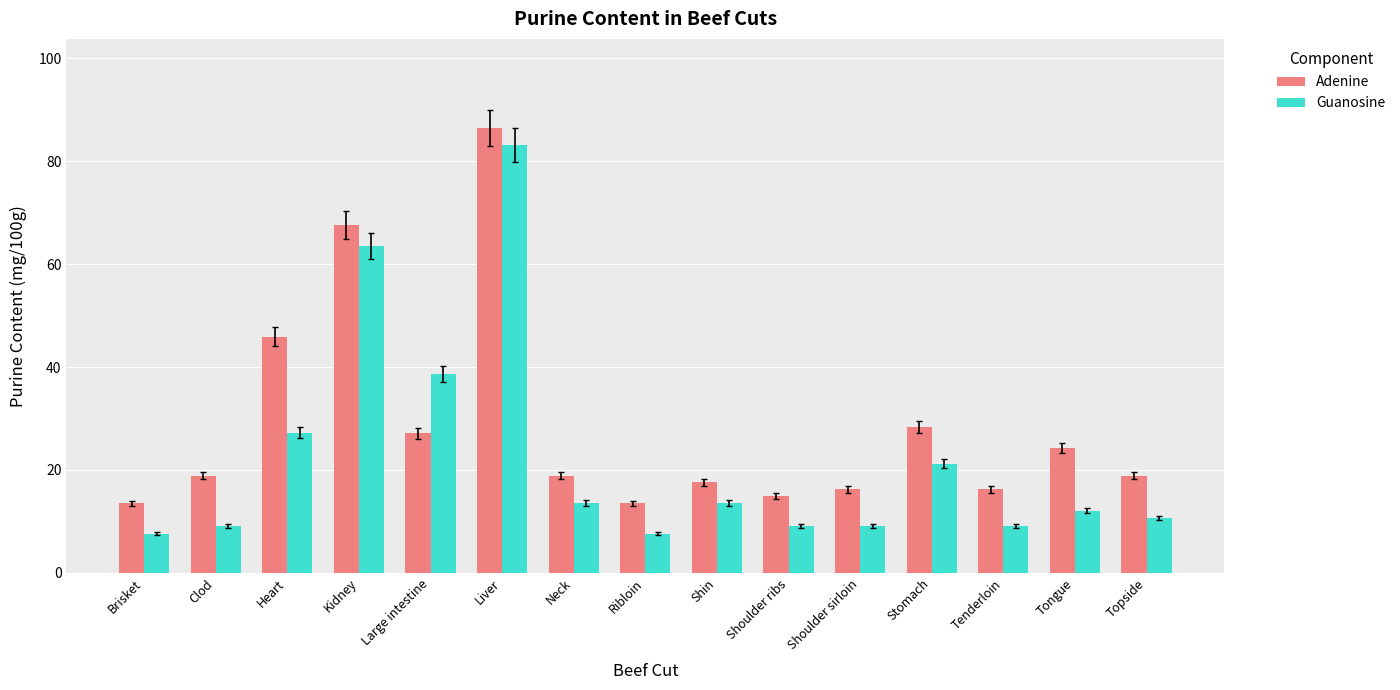

The Guanosine series shows 27.2 at Heart. True or false?

True